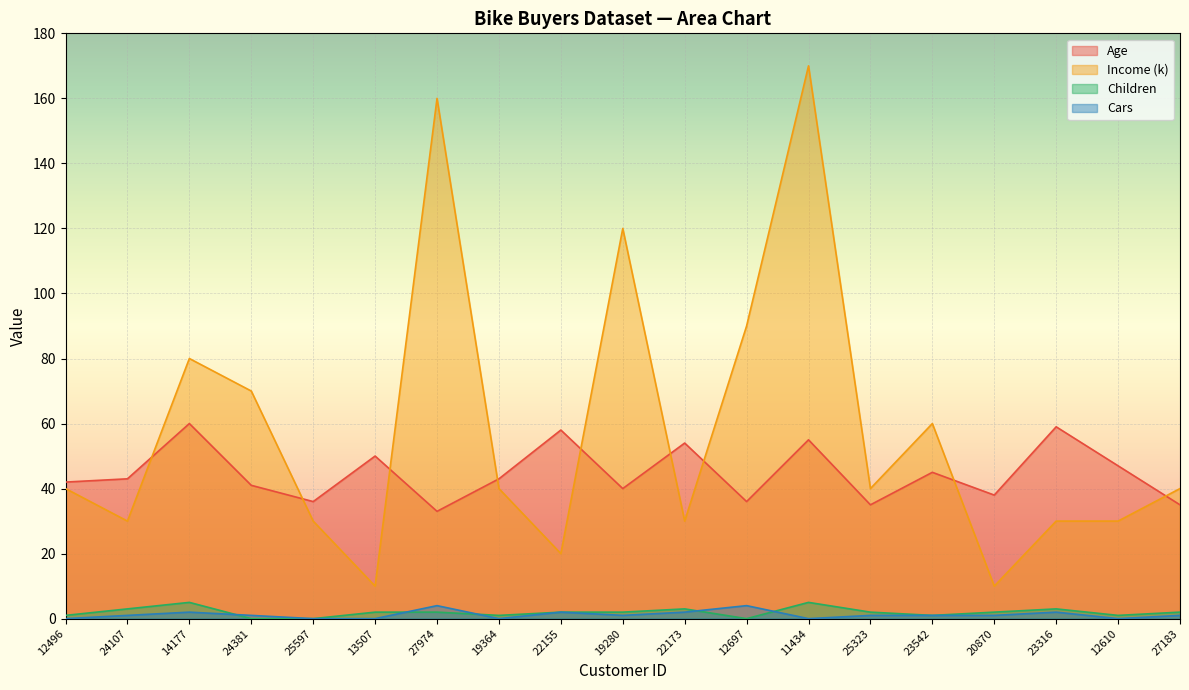

What is the sum of all Age values?

850